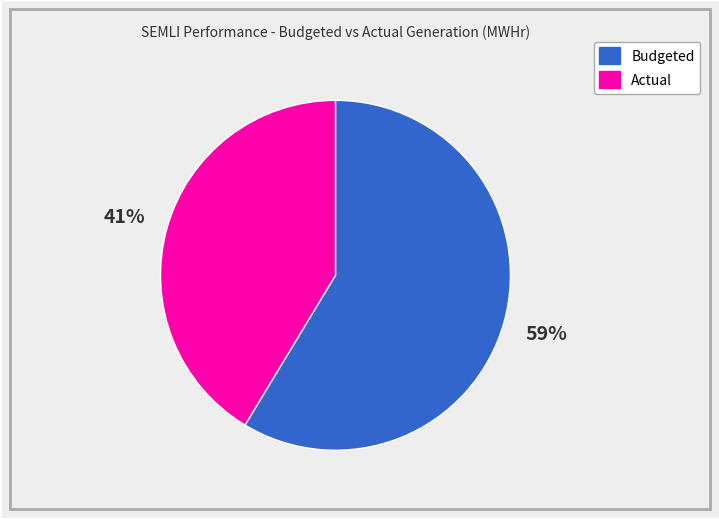

To the nearest percent, what is the average slice percentage?

50%